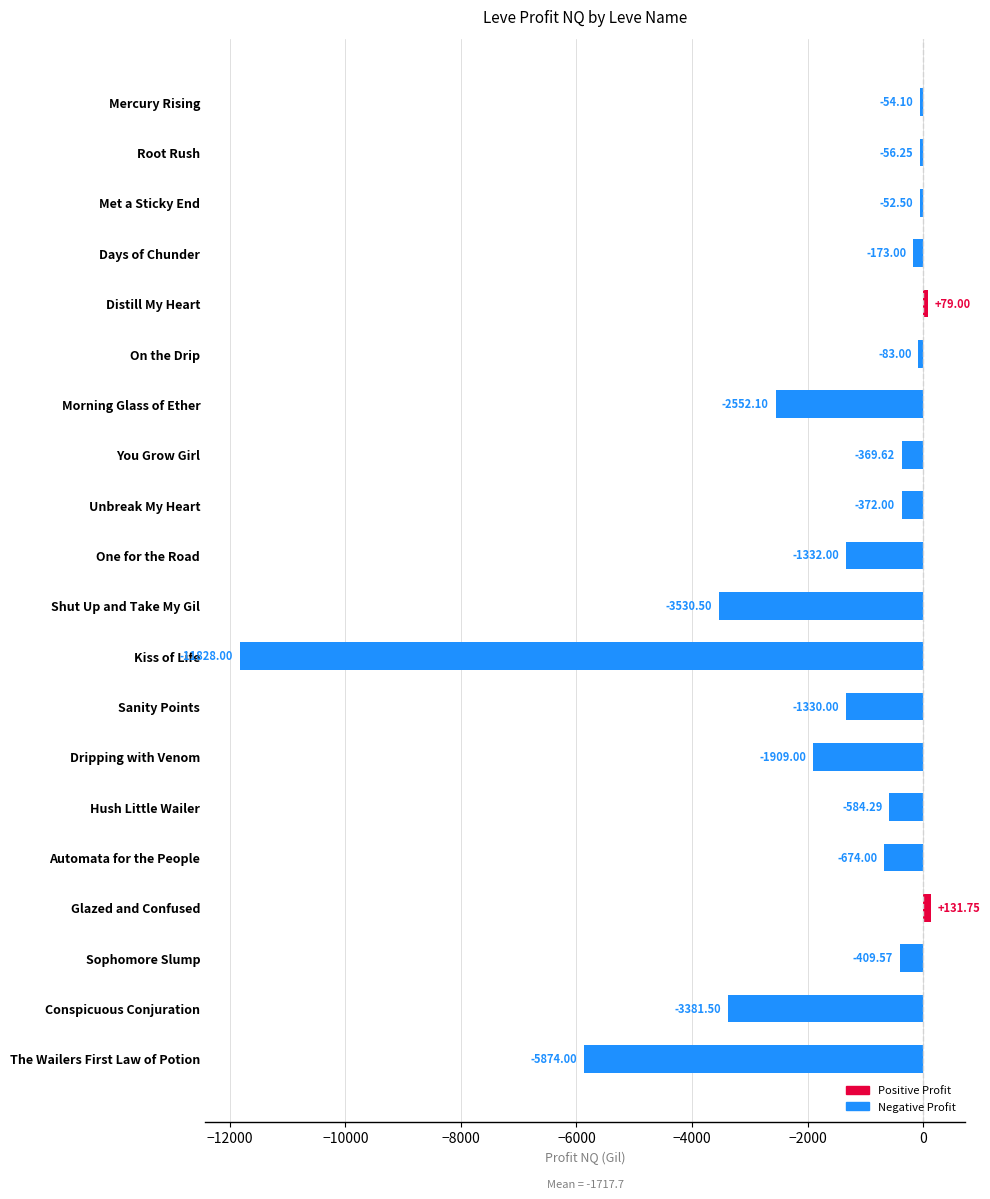

What is the difference between the values at Days of Chunder and Unbreak My Heart?

199.0